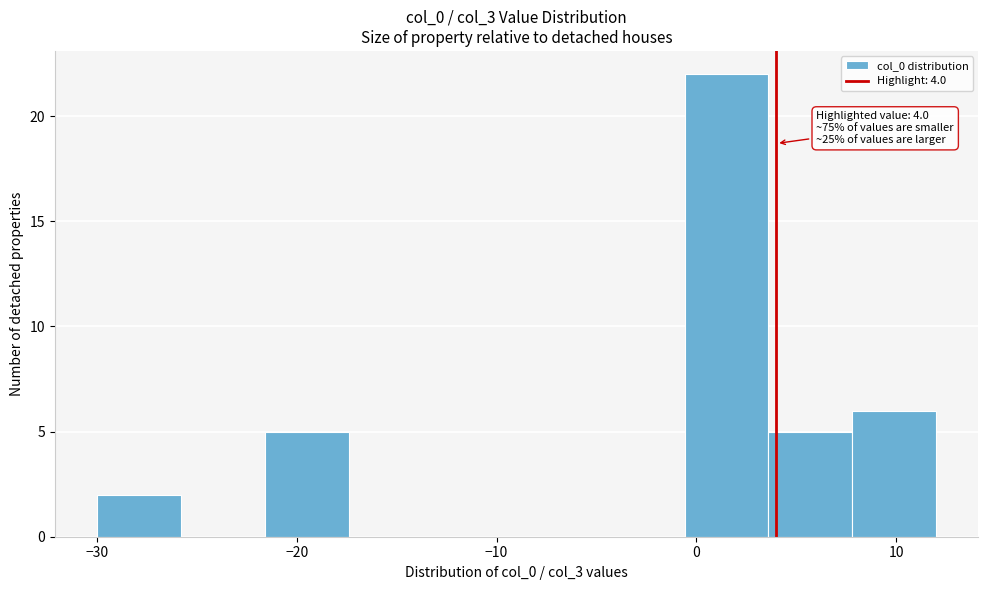

Over which range of the x-axis is the bar tallest?

-0.6 to 3.6